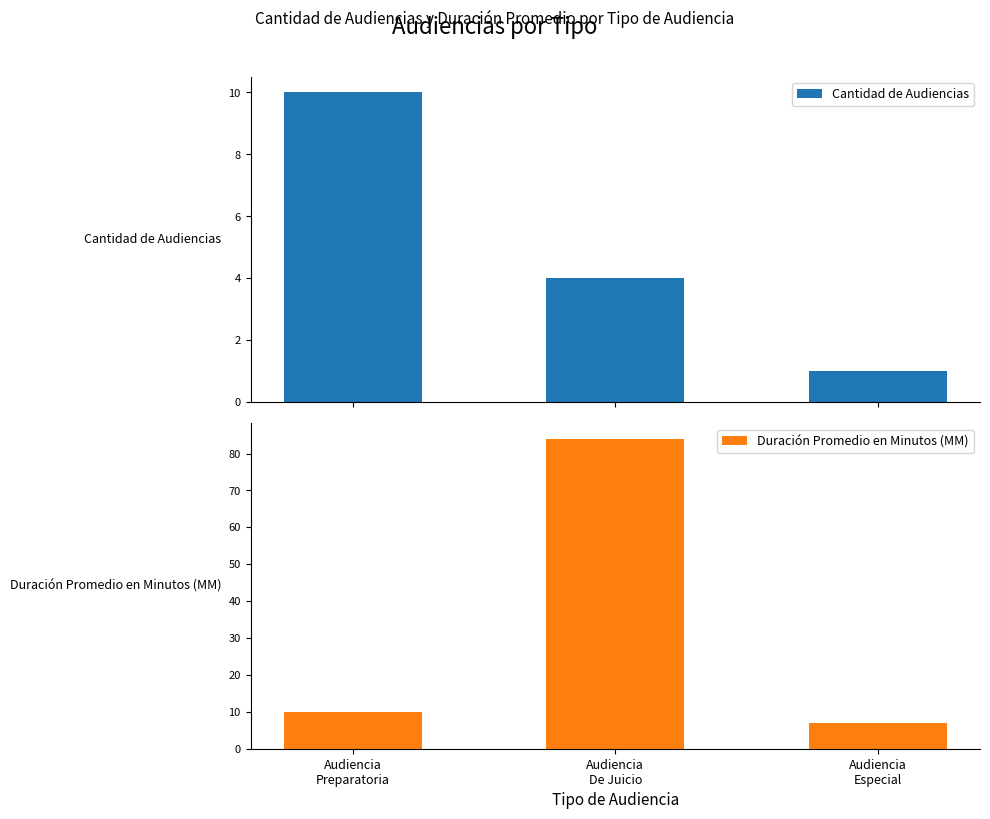

Does the chart contain any negative values?

No